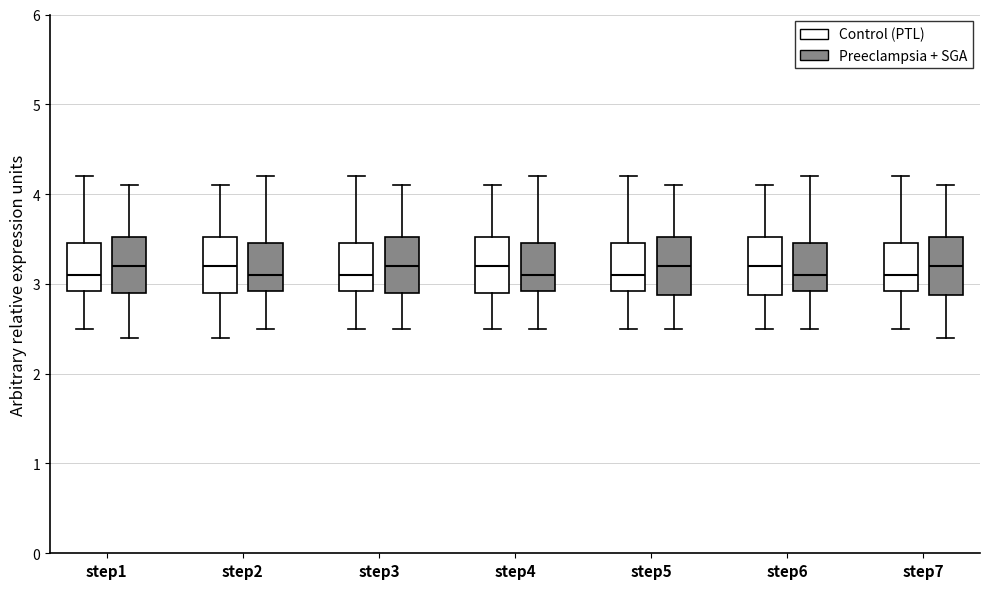

Where does the median line of the box for step4 (Control (PTL)) sit on the y-axis? The values are not printed on the chart, so give them approximately, as read against the axis.

3.2